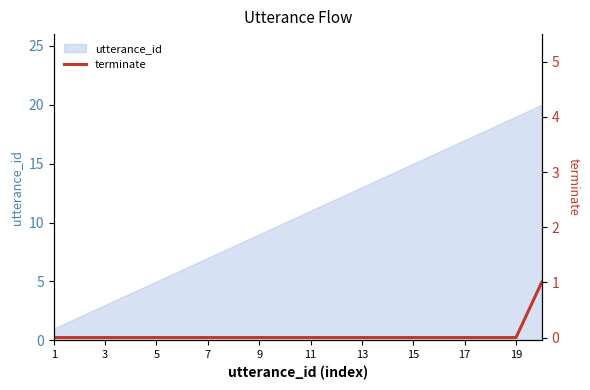

True or false: utterance_id has a value of 11 at 11.

True